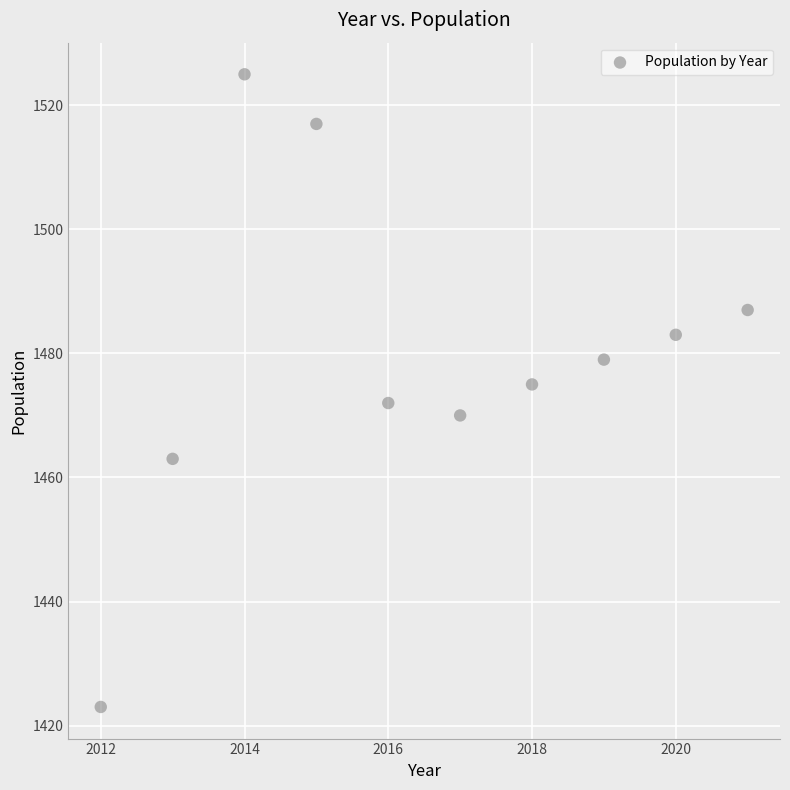

What is the range of X values (max minus min)?

9